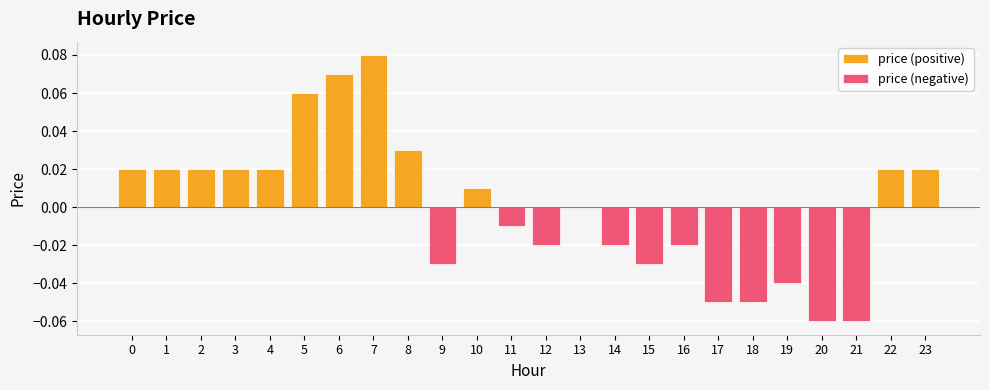

The price (negative) series shows -0.0 at 11. True or false?

False